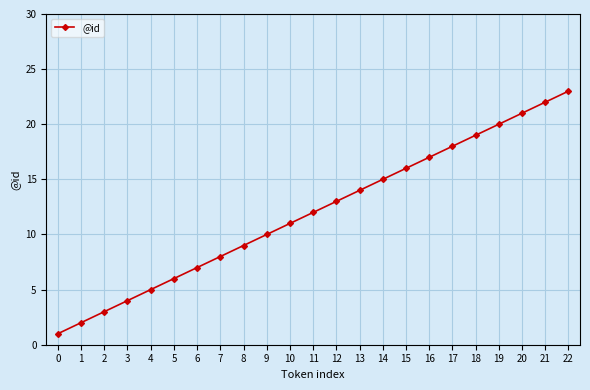

What is the minimum value shown in the chart?

1